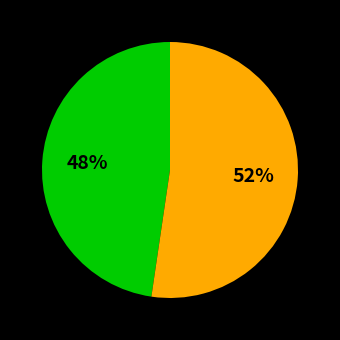

Is there a majority slice in this chart?

Yes